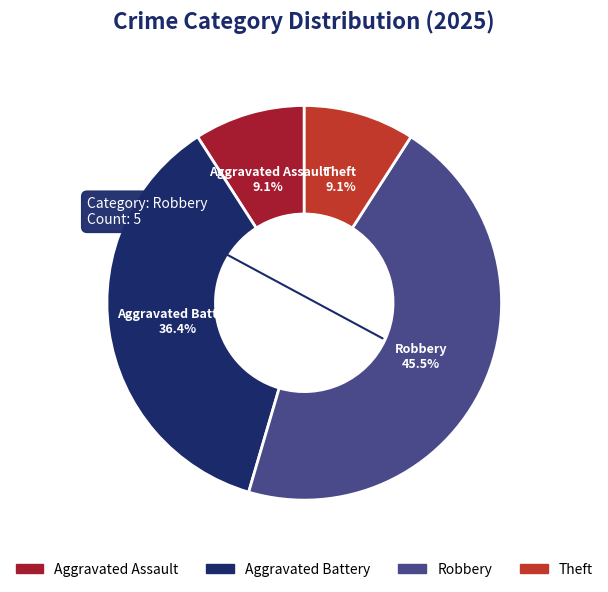

What is the largest slice in the pie chart?

Robbery